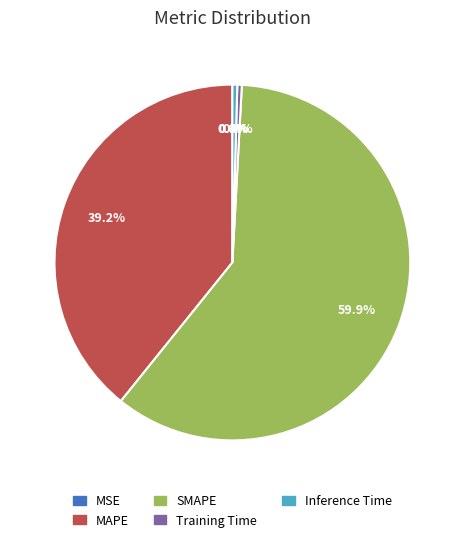

Which slice is the largest?

SMAPE